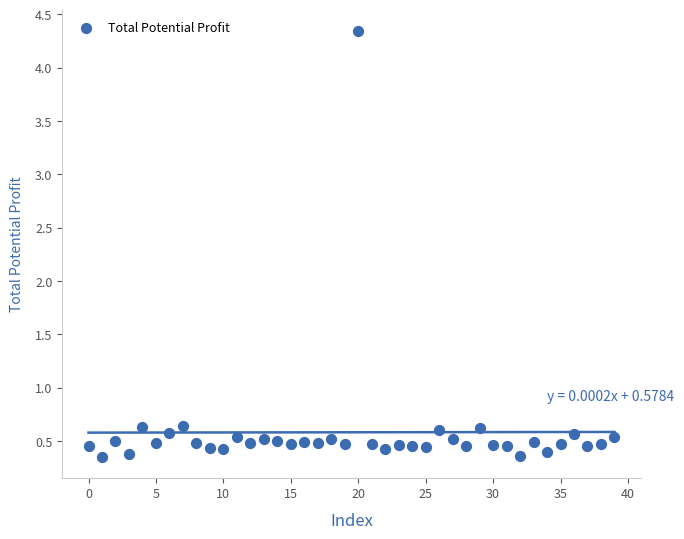

What is the range of Y values (max minus min)?

4.0